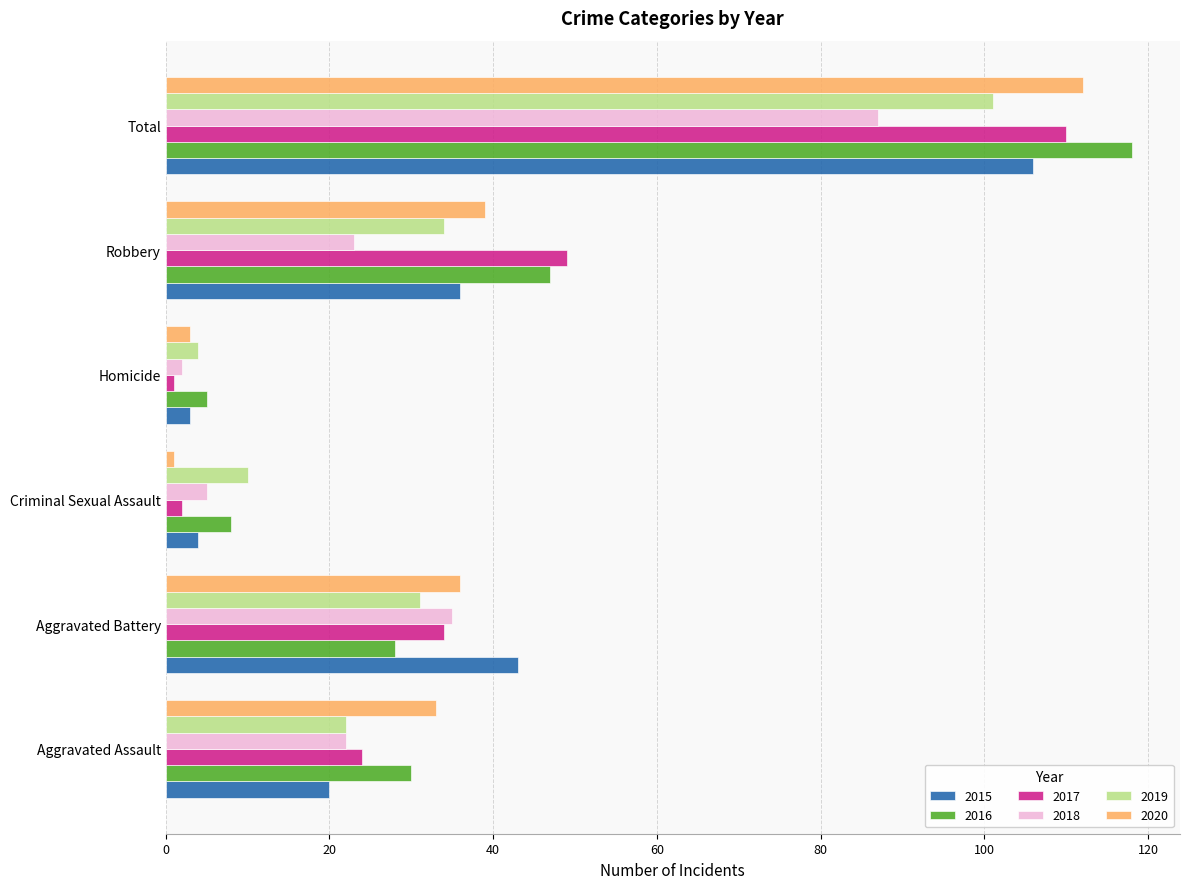

Which series has the largest total across all categories?

2016